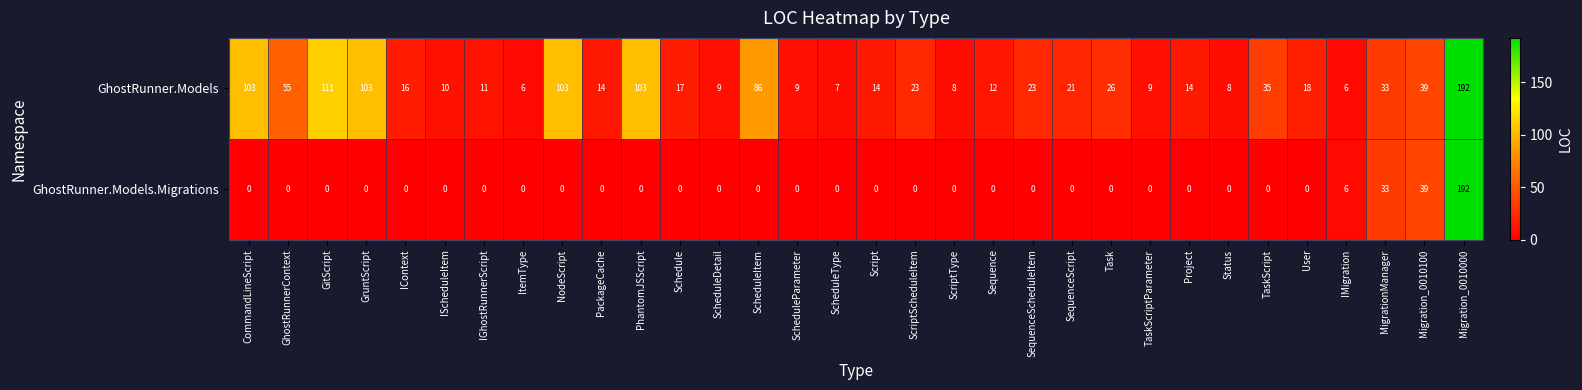

What is the difference between the maximum and second lowest values in the GhostRunner.Models.Migrations series?

192